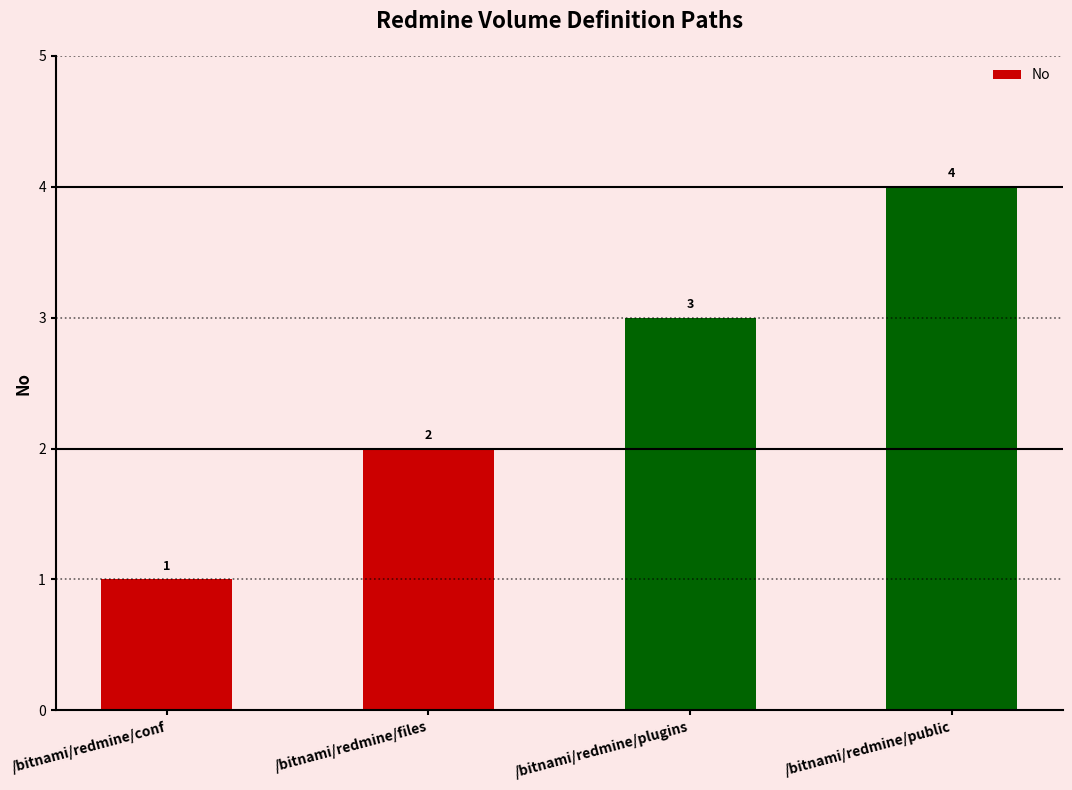

Rank the categories by value from highest to lowest.

/bitnami/redmine/public, /bitnami/redmine/plugins, /bitnami/redmine/files, /bitnami/redmine/conf